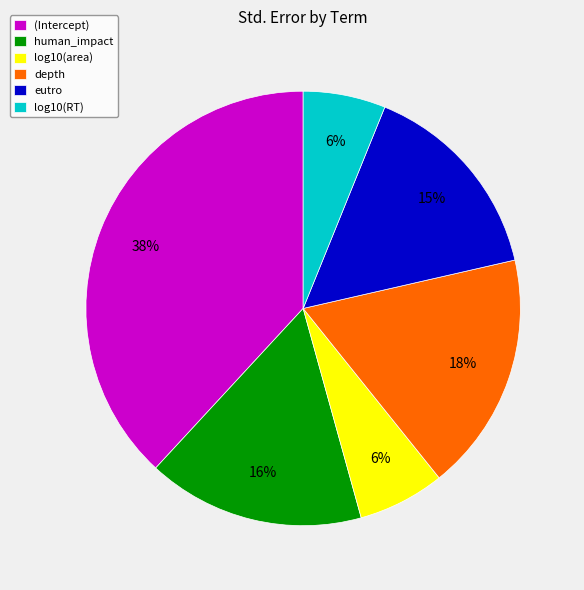

The log10(area) slice represents 17% of the pie. True or false?

False